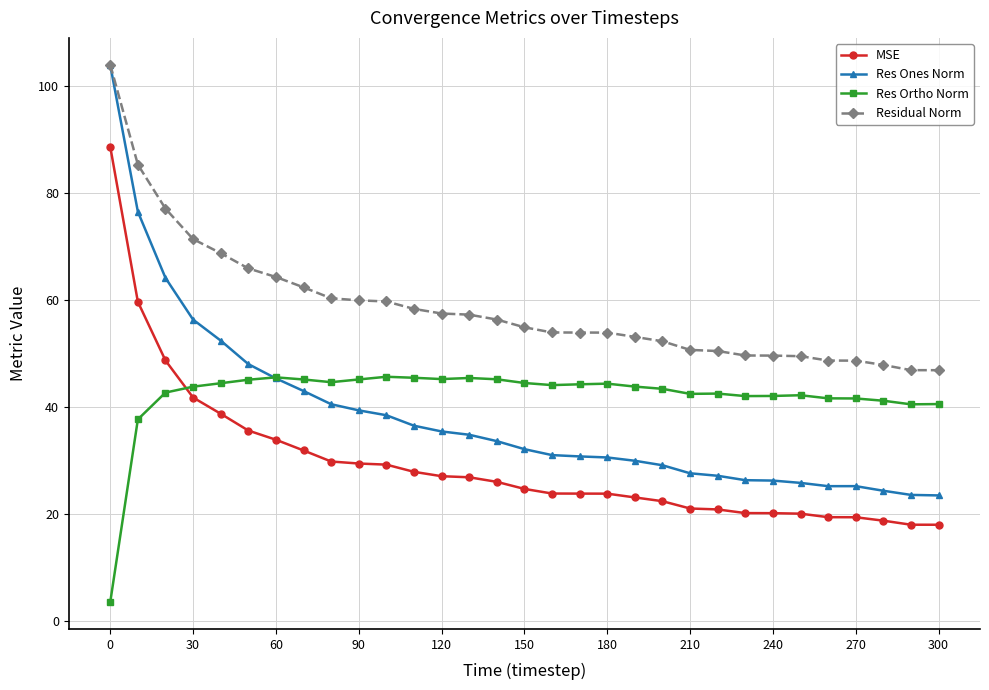

True or false: Res Ortho Norm and Residual Norm cross at least once.

False